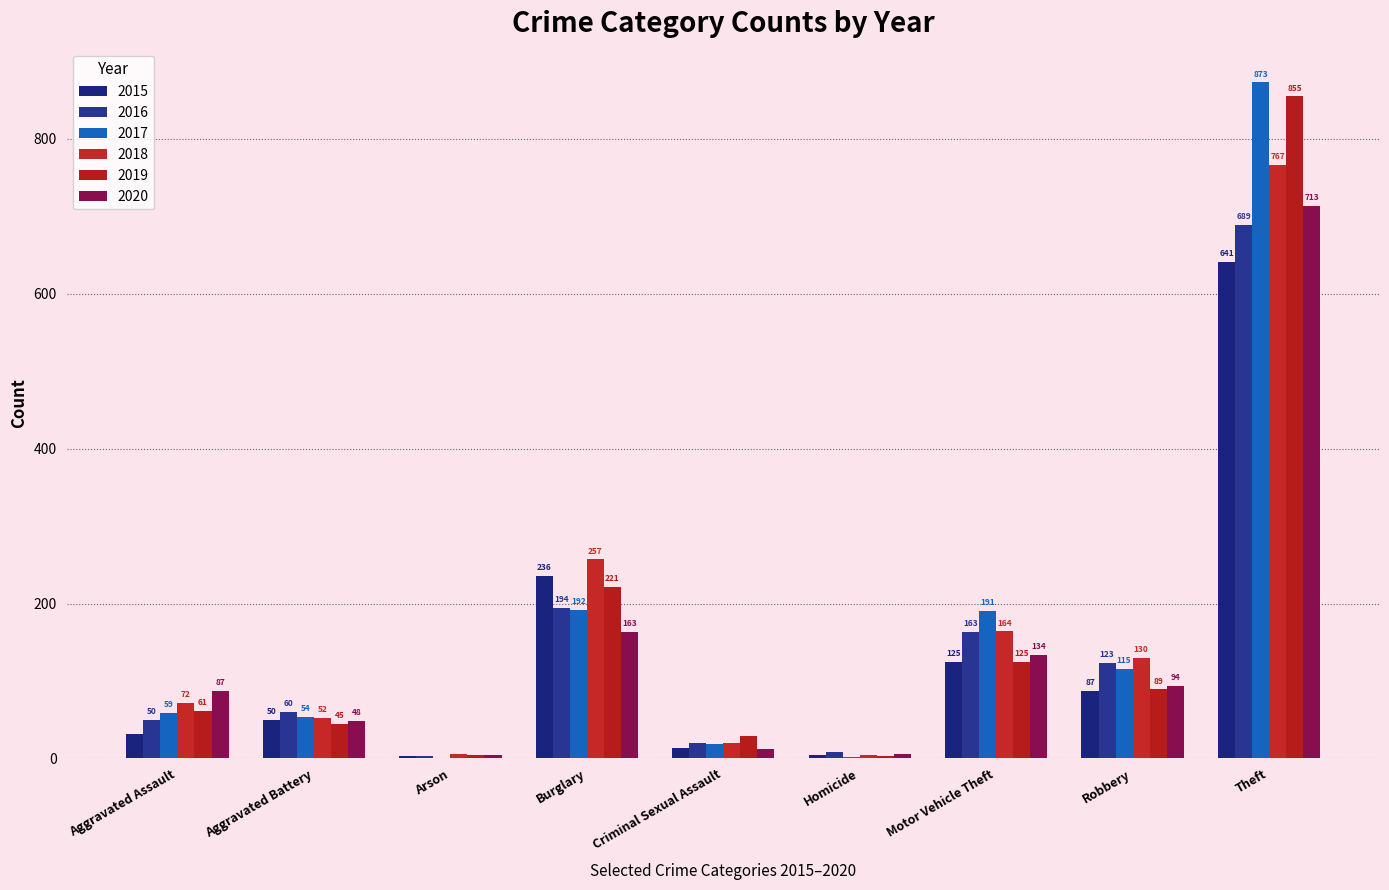

Where does the 2015 series first go above 50?

Burglary